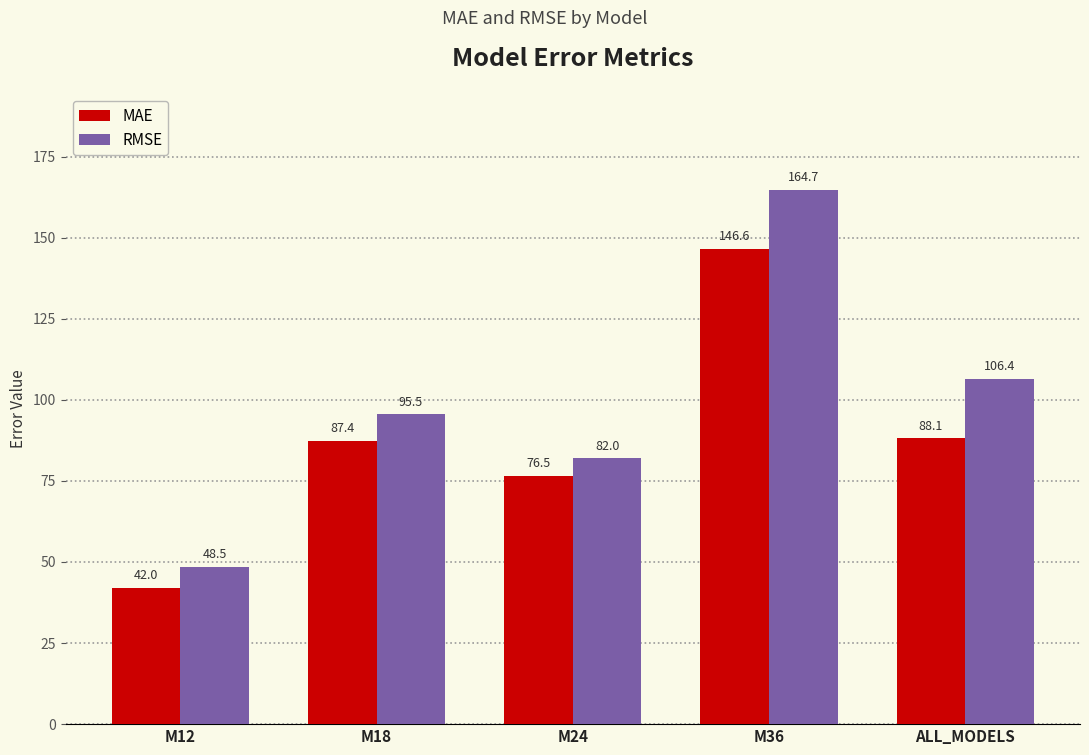

What is the difference between the RMSE values at M36 and M12?

116.2